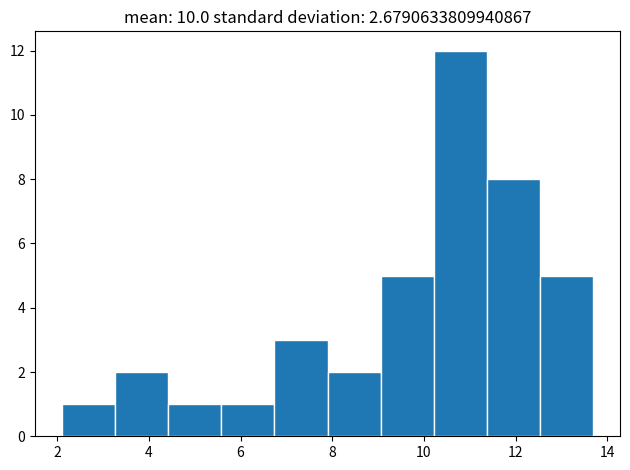

Reading left to right, transcribe this chart: for each bar, give the range it covers on the x-axis and its height. Neither the bar edges nor the heights are printed on the chart, so give them approximately, as read against the axes.

2.10 to 3.26: 1
3.26 to 4.42: 2
4.42 to 5.58: 1
5.58 to 6.74: 1
6.74 to 7.90: 3
7.90 to 9.06: 2
9.06 to 10.22: 5
10.22 to 11.38: 12
11.38 to 12.54: 8
12.54 to 13.70: 5